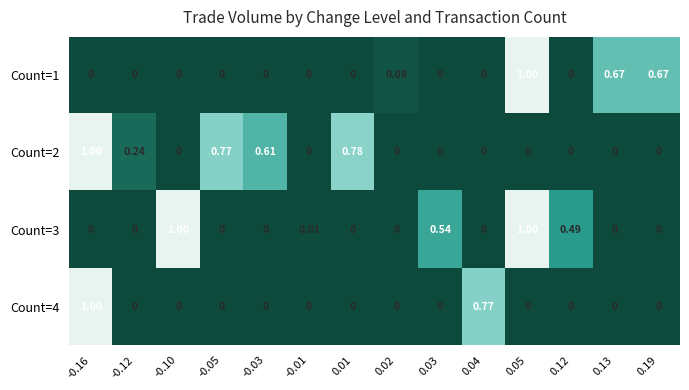

Is the value of Count=1 at 0.02 greater than the value of Count=2 at -0.10?

Yes